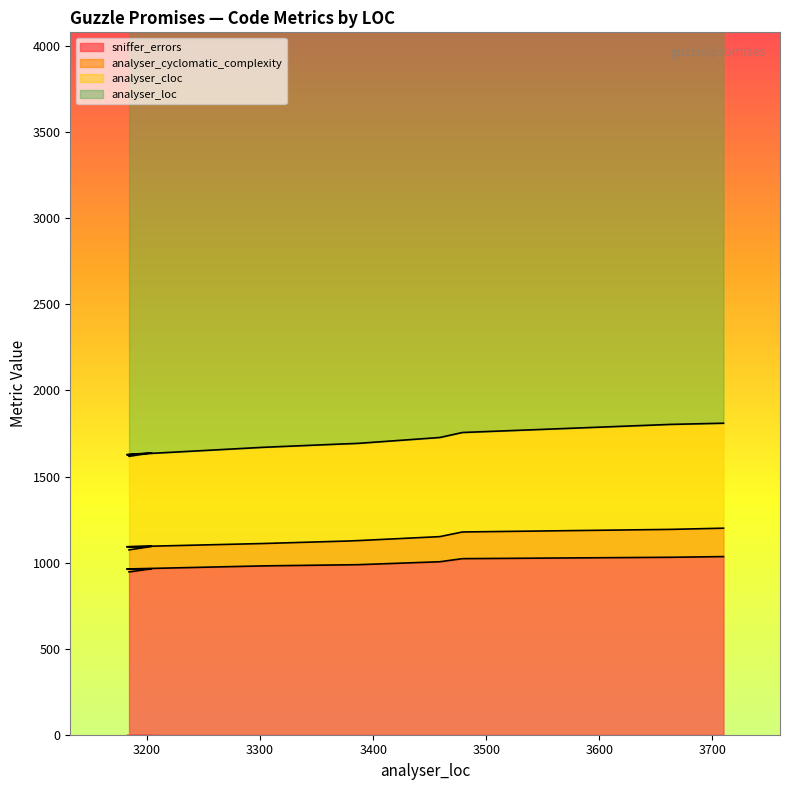

What is the maximum value for sniffer_errors?

1035